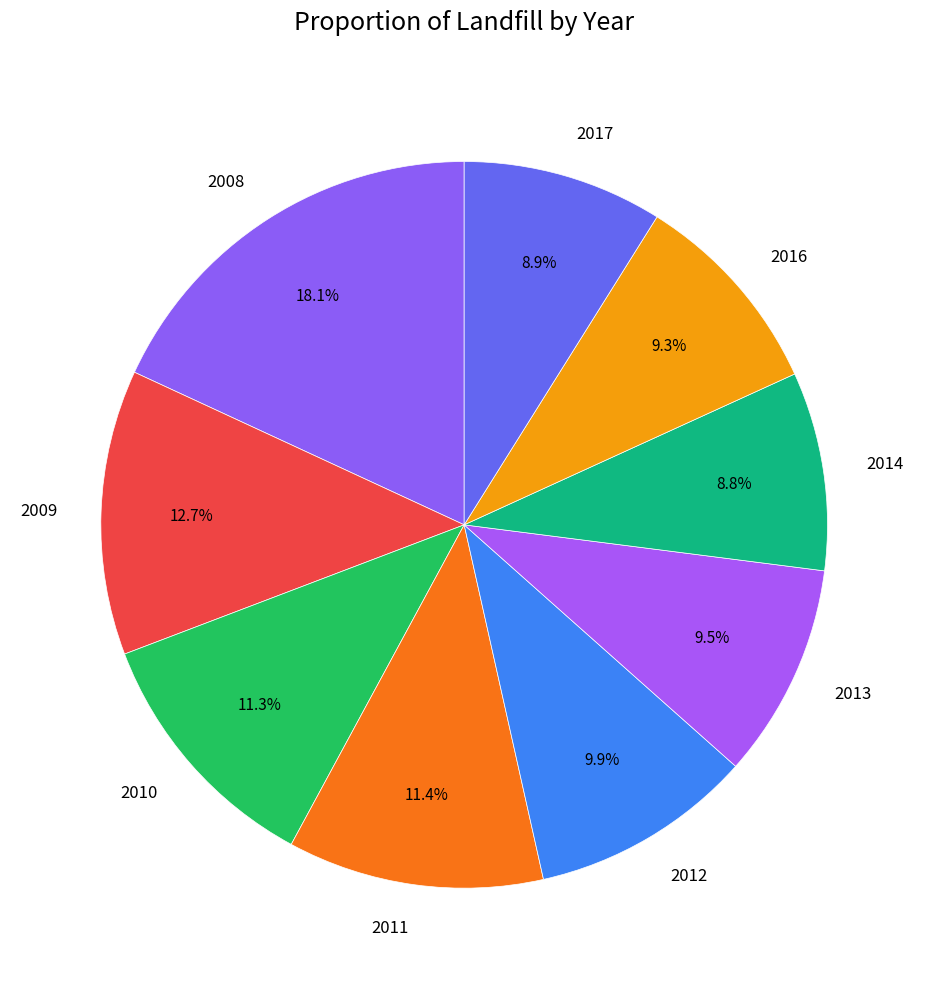

Which category has the biggest portion of the pie?

2008